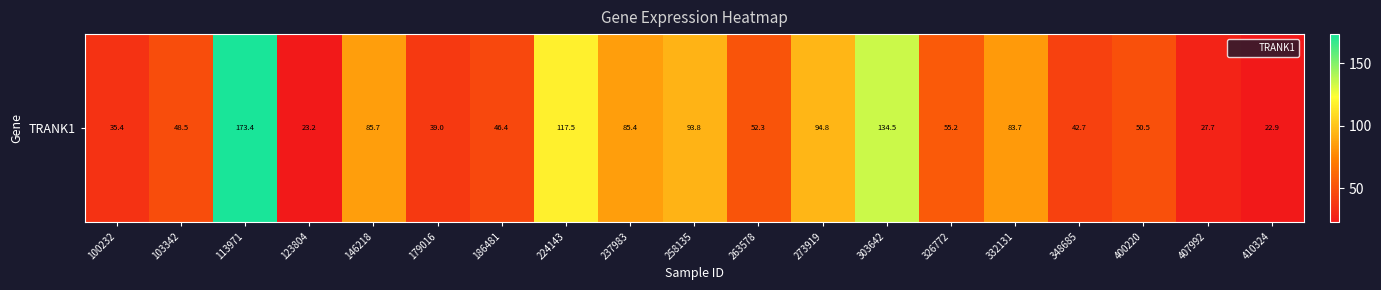

Which category has the highest value across all series?

113971